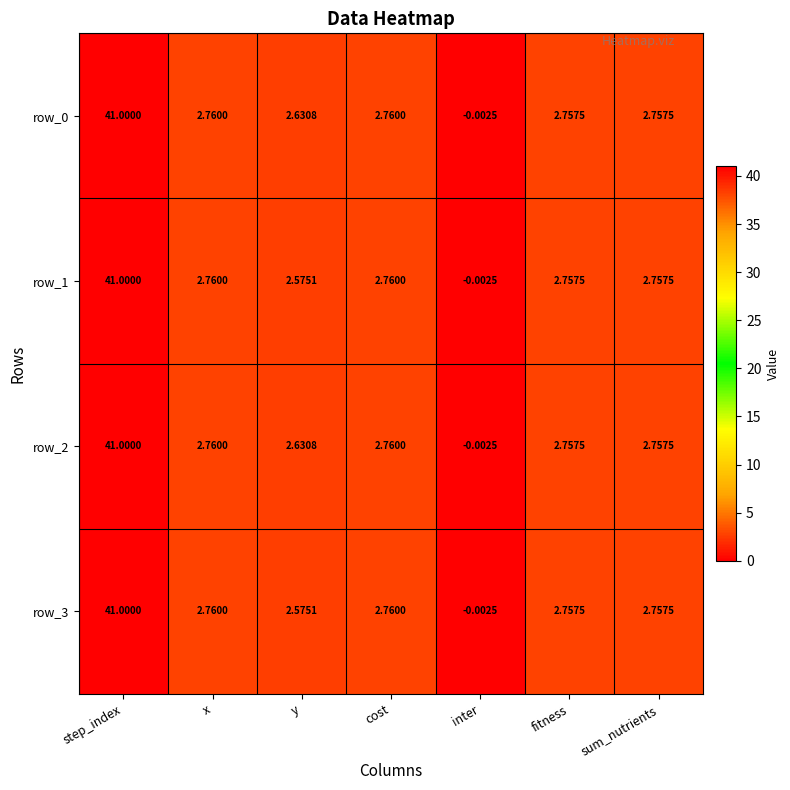

At which label does row_2 first exceed 2?

step_index